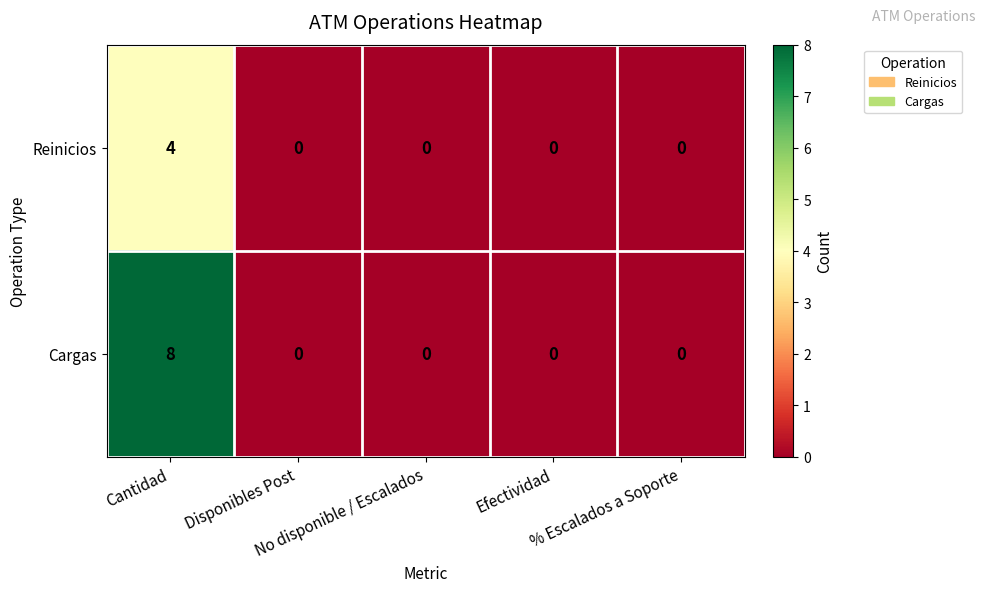

How many Cargas values are between 0 and 1?

4